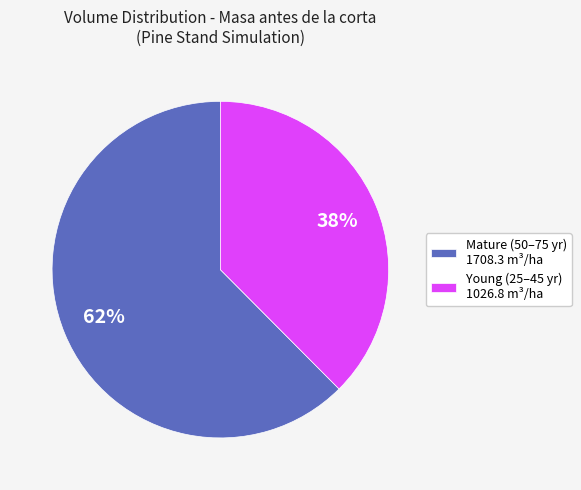

Which category has the smallest portion of the pie?

Young (25–45 yr) 1026.8 m³/ha